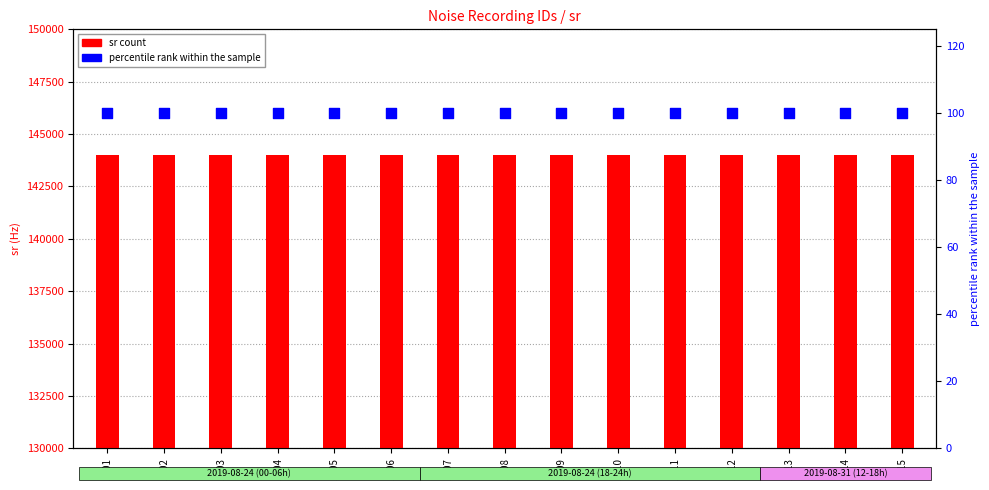

Which series contains the lowest Y value?

percentile rank within the sample